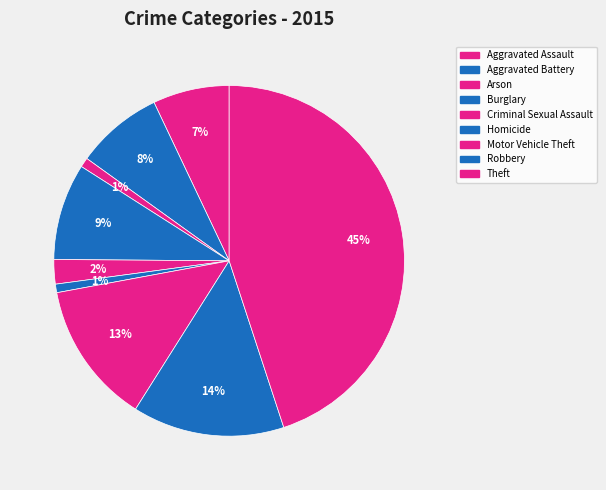

Count the number of slices in the pie.

9